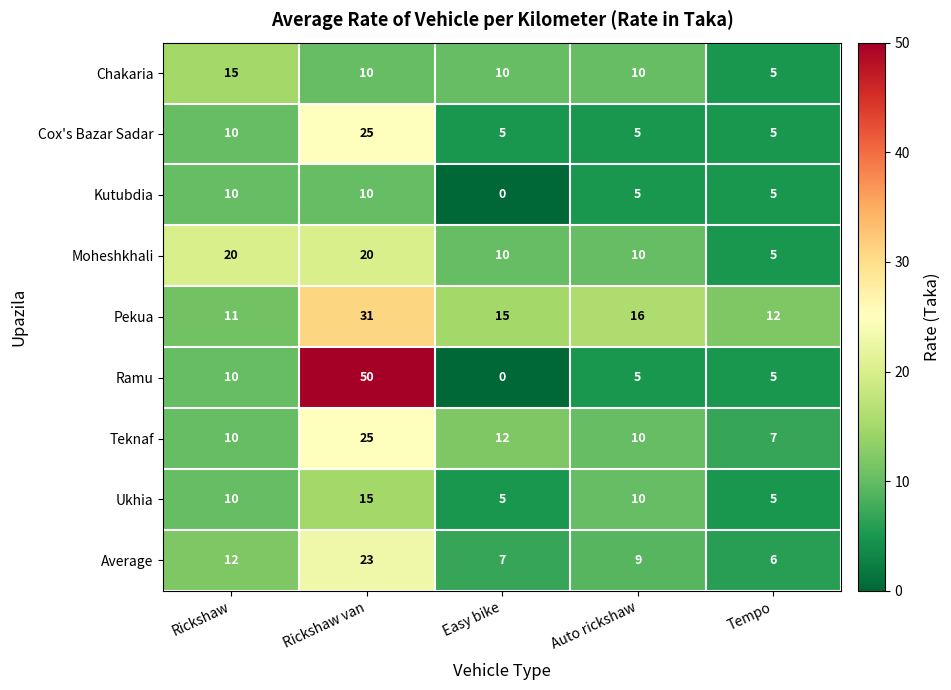

The value of Ukhia at Tempo is 5. True or false?

True